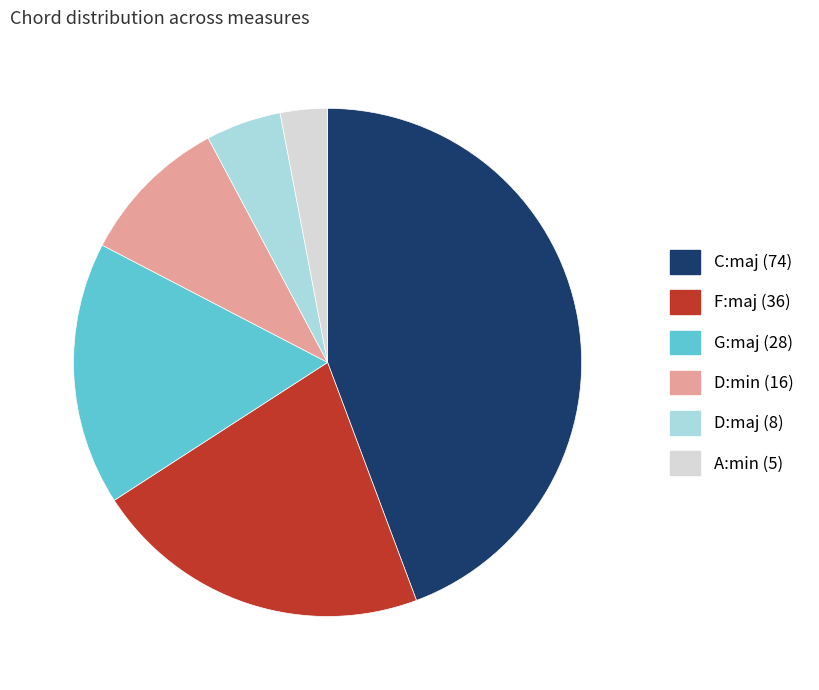

Is C:maj the majority of the pie?

No